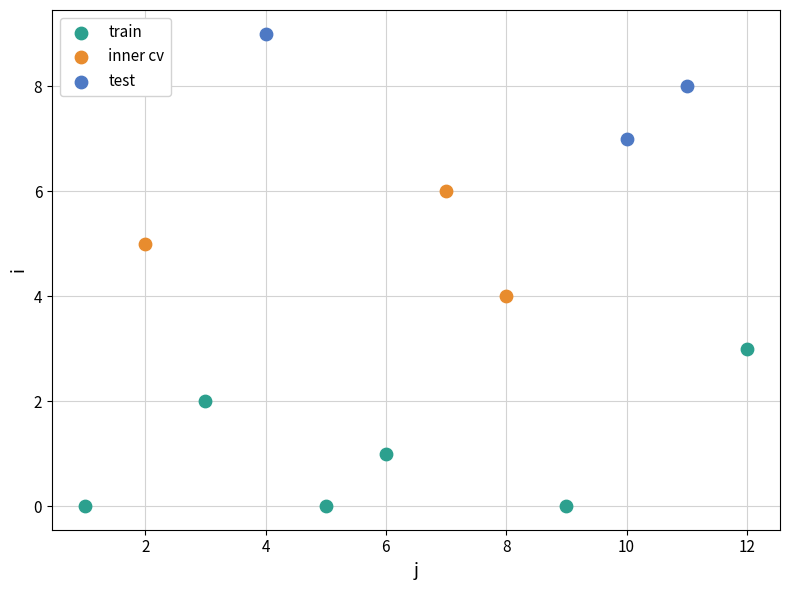

Which series reaches the minimum Y coordinate?

train